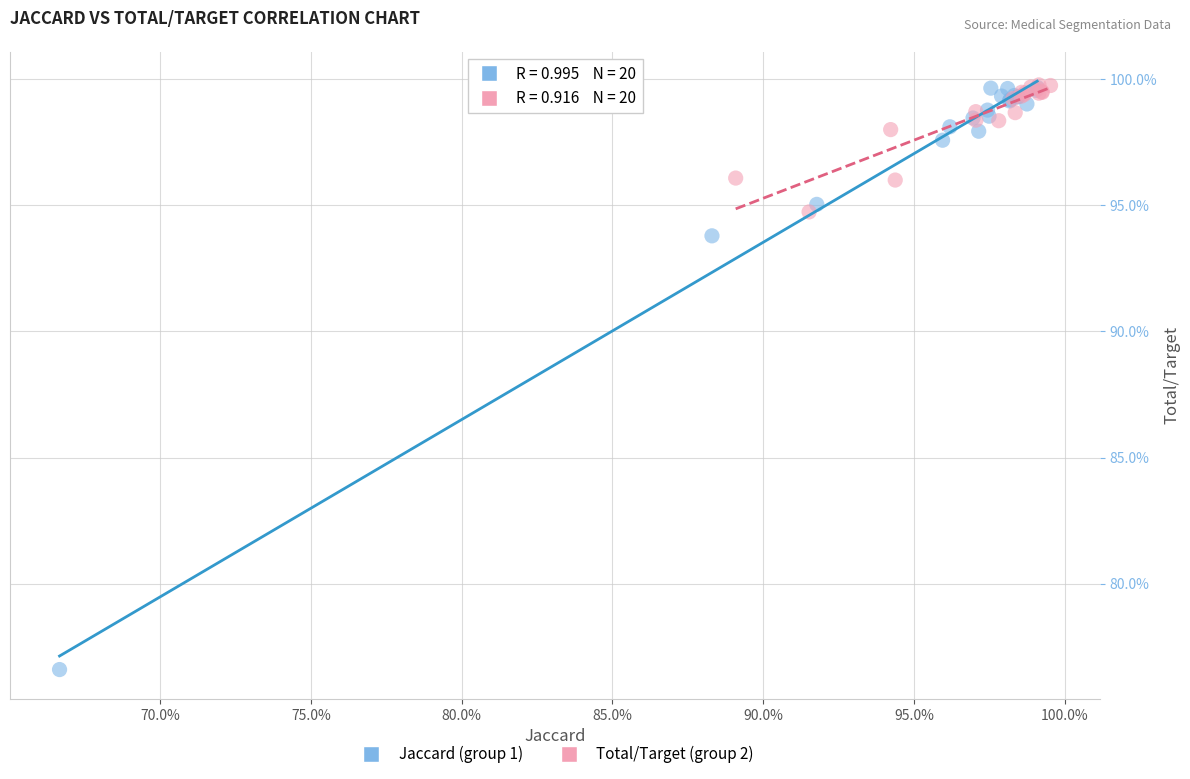

What are all the series names shown in the legend?

Jaccard (group 1), Total/Target (group 2)